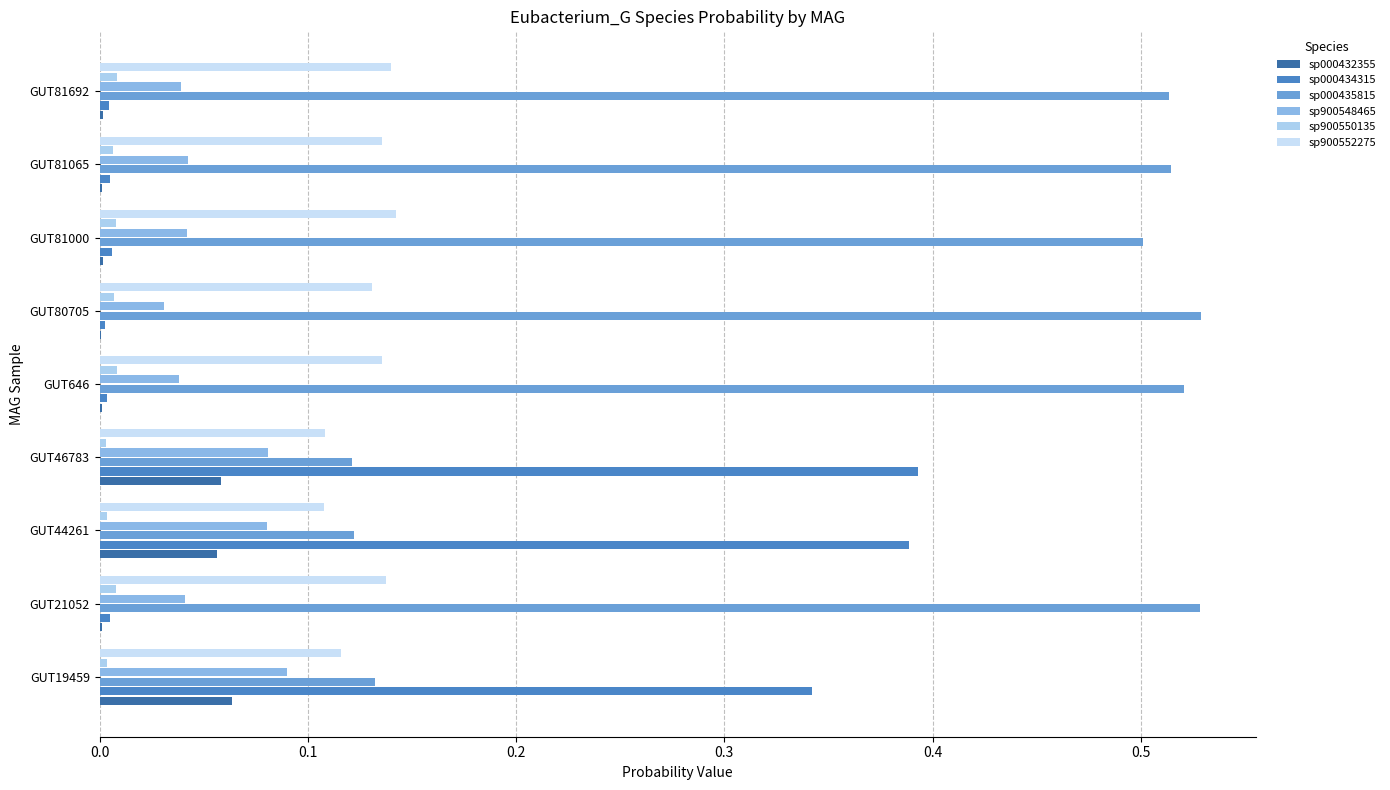

Reading left to right, transcribe all the data shown in this chart.

sp000432355: 0.1	0.0	0.1	0.1	0.0	0.0	0.0	0.0	0.0
sp000434315: 0.3	0.0	0.4	0.4	0.0	0.0	0.0	0.0	0.0
sp000435815: 0.1	0.5	0.1	0.1	0.5	0.5	0.5	0.5	0.5
sp900548465: 0.1	0.0	0.1	0.1	0.0	0.0	0.0	0.0	0.0
sp900550135: 0.0	0.0	0.0	0.0	0.0	0.0	0.0	0.0	0.0
sp900552275: 0.1	0.1	0.1	0.1	0.1	0.1	0.1	0.1	0.1